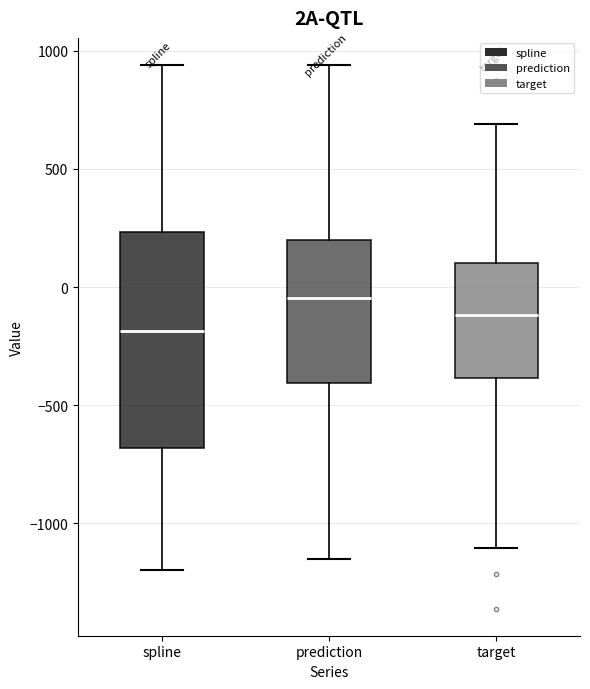

Where does the lower whisker of the box for spline end on the y-axis? The values are not printed on the chart, so give them approximately, as read against the axis.

-1200